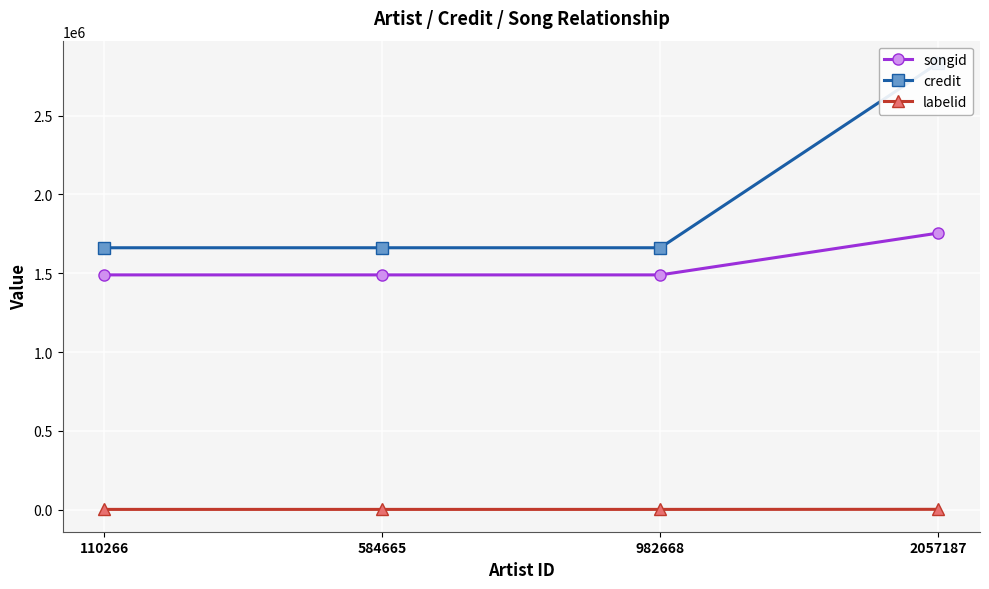

True or false: credit and labelid intersect in this chart.

False